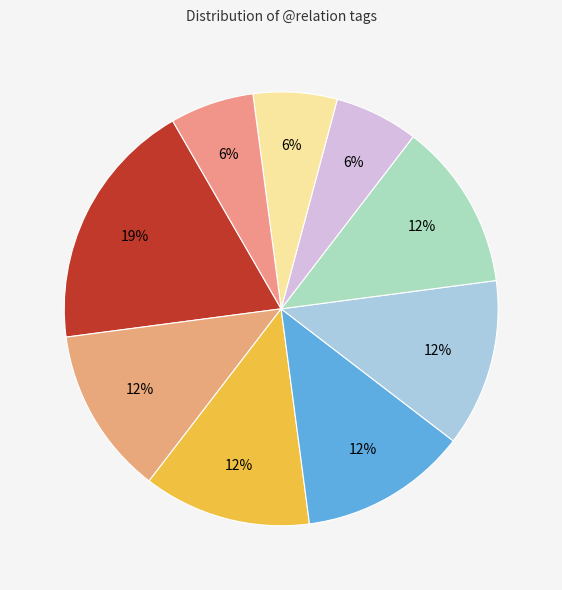

How many segments does this pie chart have?

9